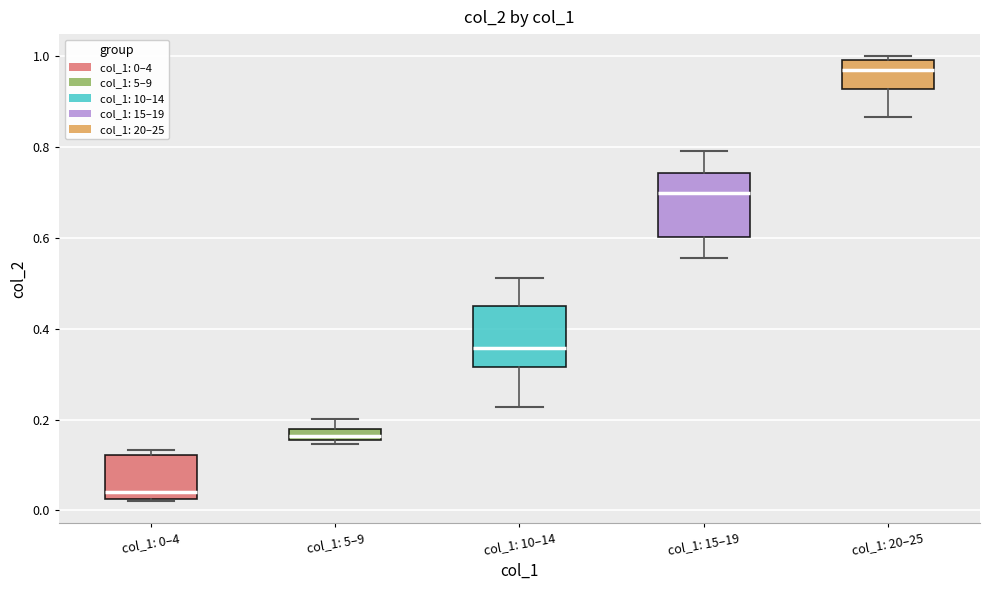

Where is the lower edge of the box for col_1: 0–4 on the y-axis? The values are not printed on the chart, so give them approximately, as read against the axis.

0.02